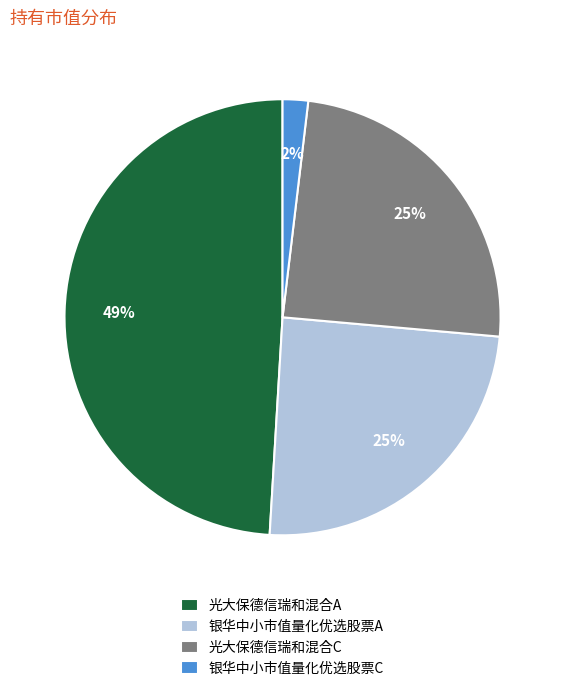

What is the smallest slice in the pie chart?

银华中小市值量化优选股票C